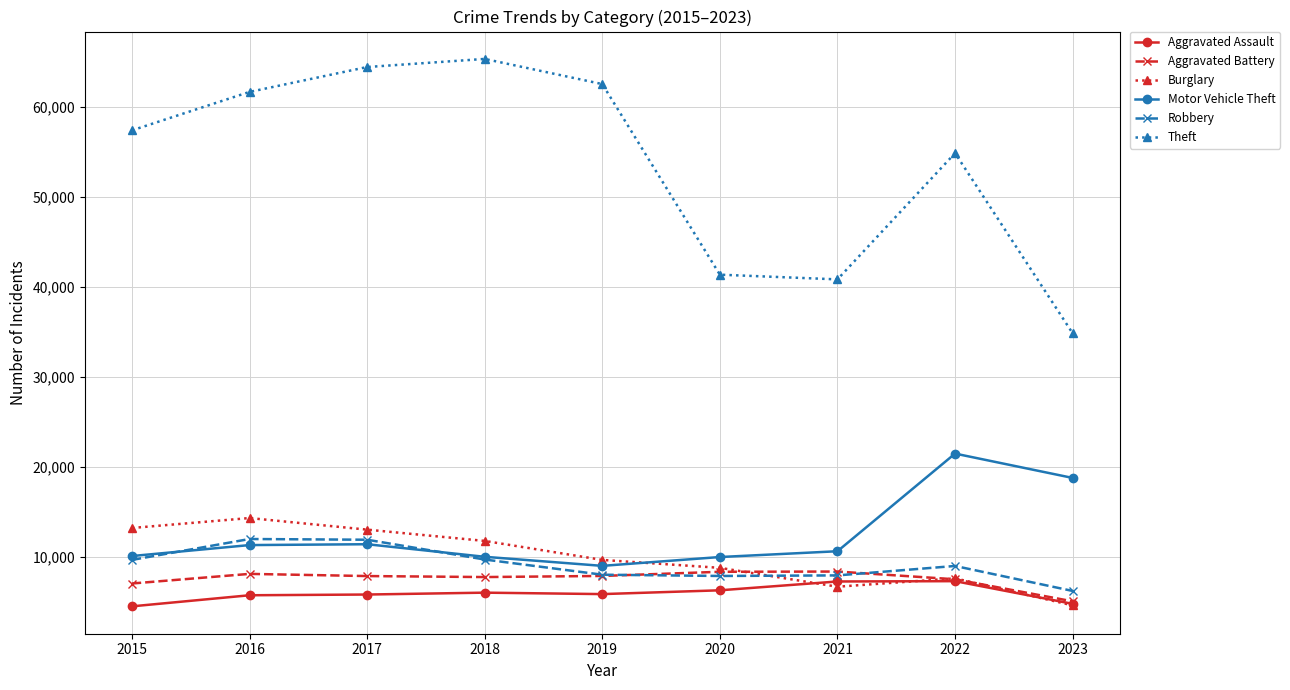

In Burglary, how many points are lower than both neighbors (excluding endpoints)?

1